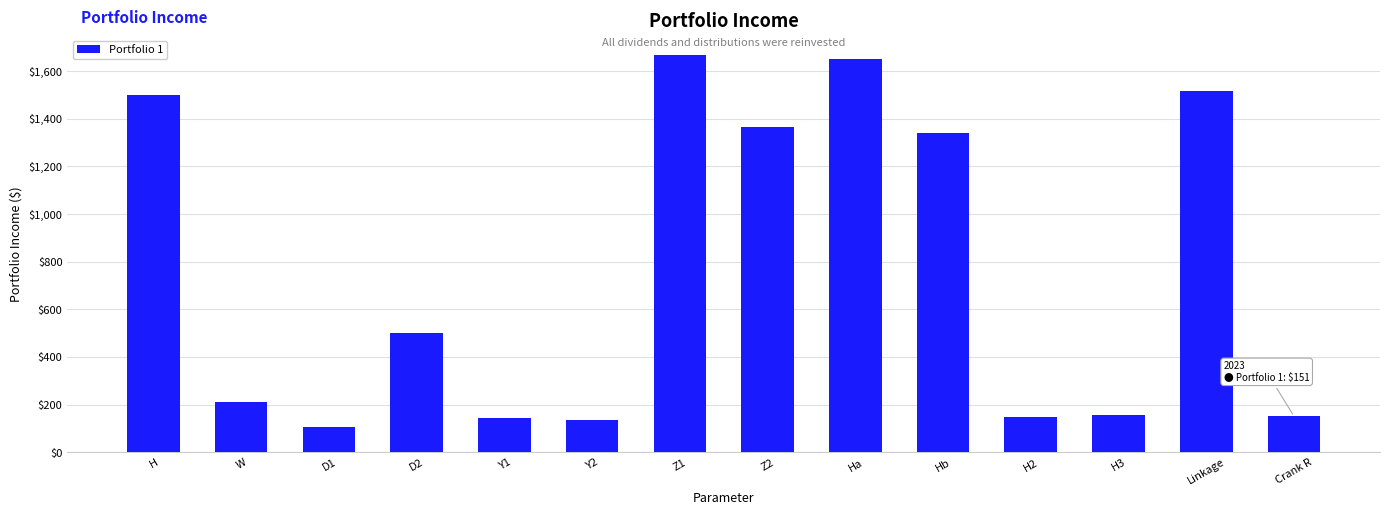

At which category does the chart reach its peak across all series?

Z1